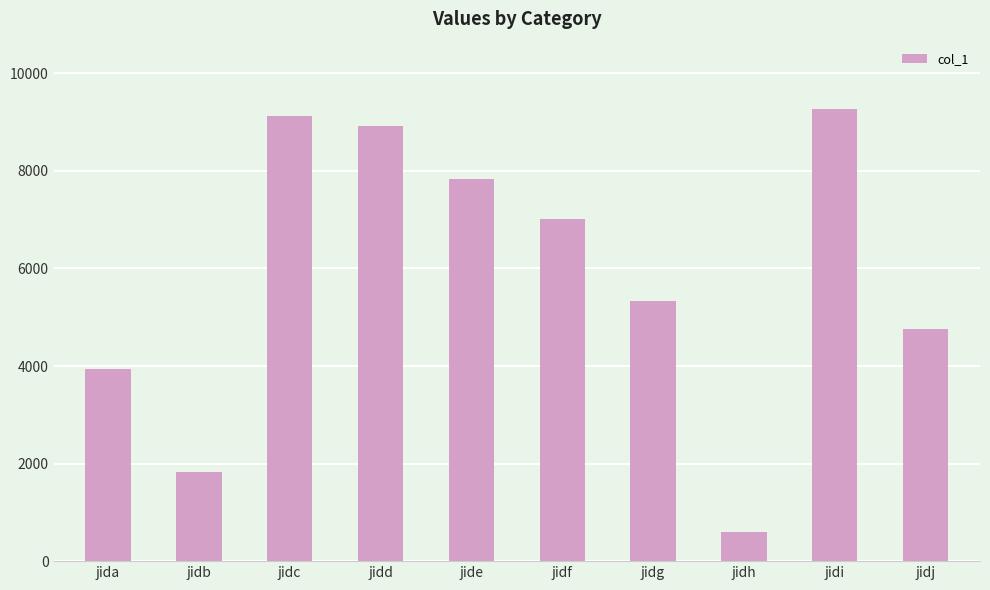

How many data points are less than 7018?

5